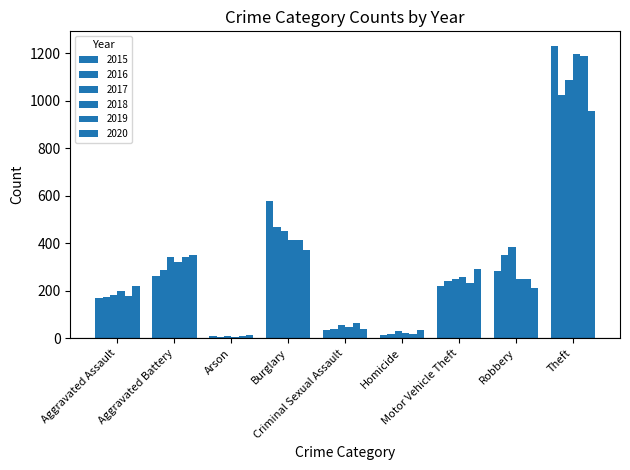

List the labels in order of 2015 value, largest first.

Theft, Burglary, Robbery, Aggravated Battery, Motor Vehicle Theft, Aggravated Assault, Criminal Sexual Assault, Homicide, Arson